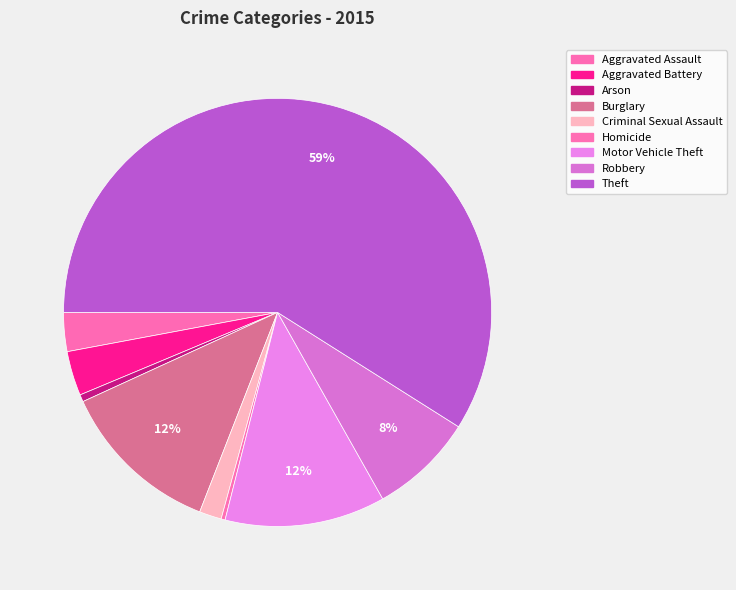

To the nearest percent, what is the combined percentage of Theft and Robbery?

67%